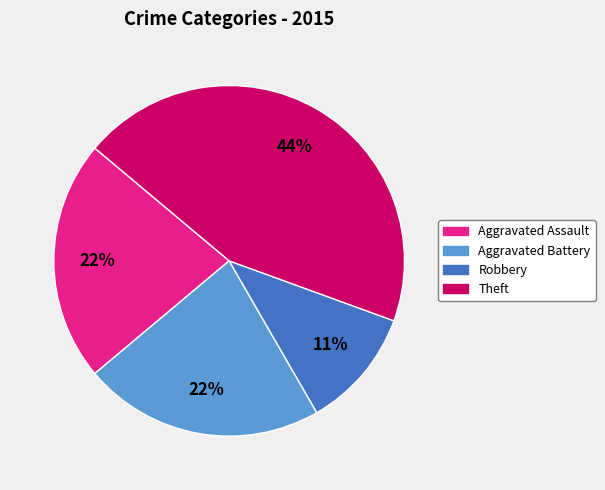

To the nearest percent, what is the average slice percentage?

25%